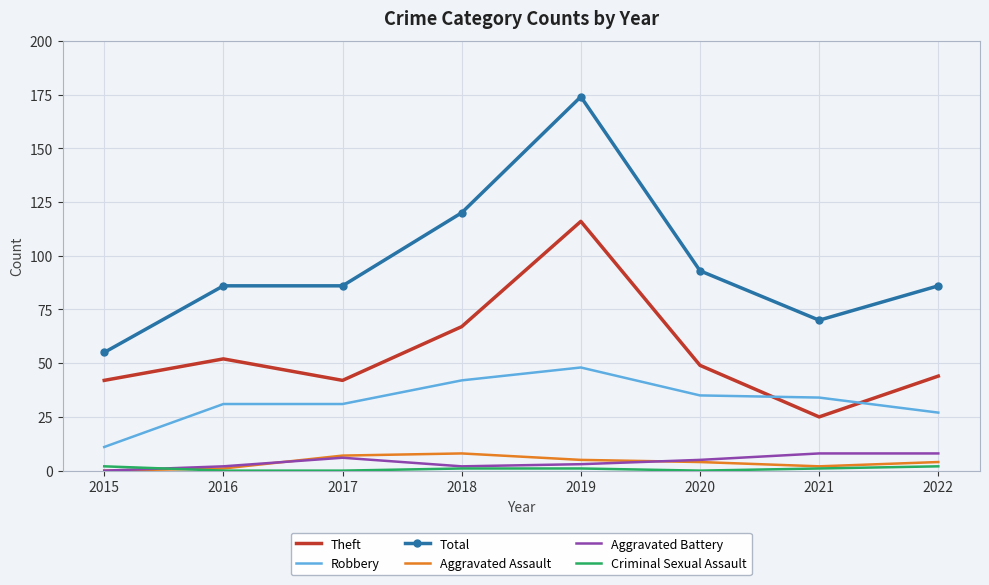

The Criminal Sexual Assault series shows 0 at 2020. True or false?

True